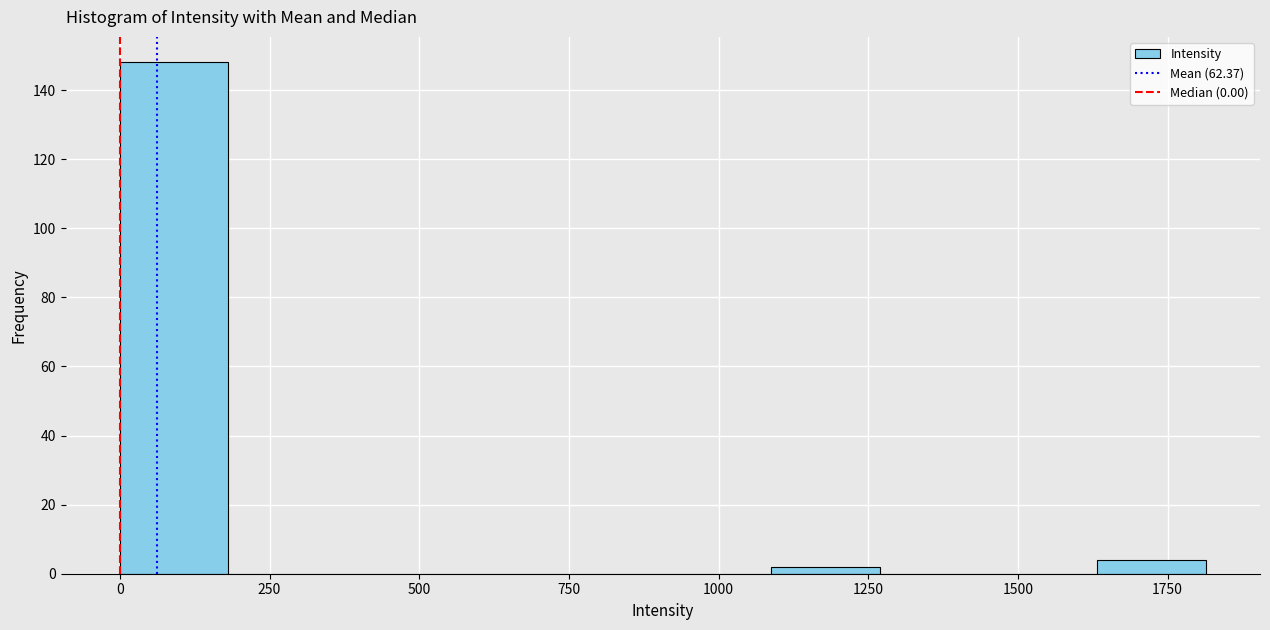

Around what value on the x-axis is the tallest bar? Give the approximate position of its centre, as read against the axis.

100